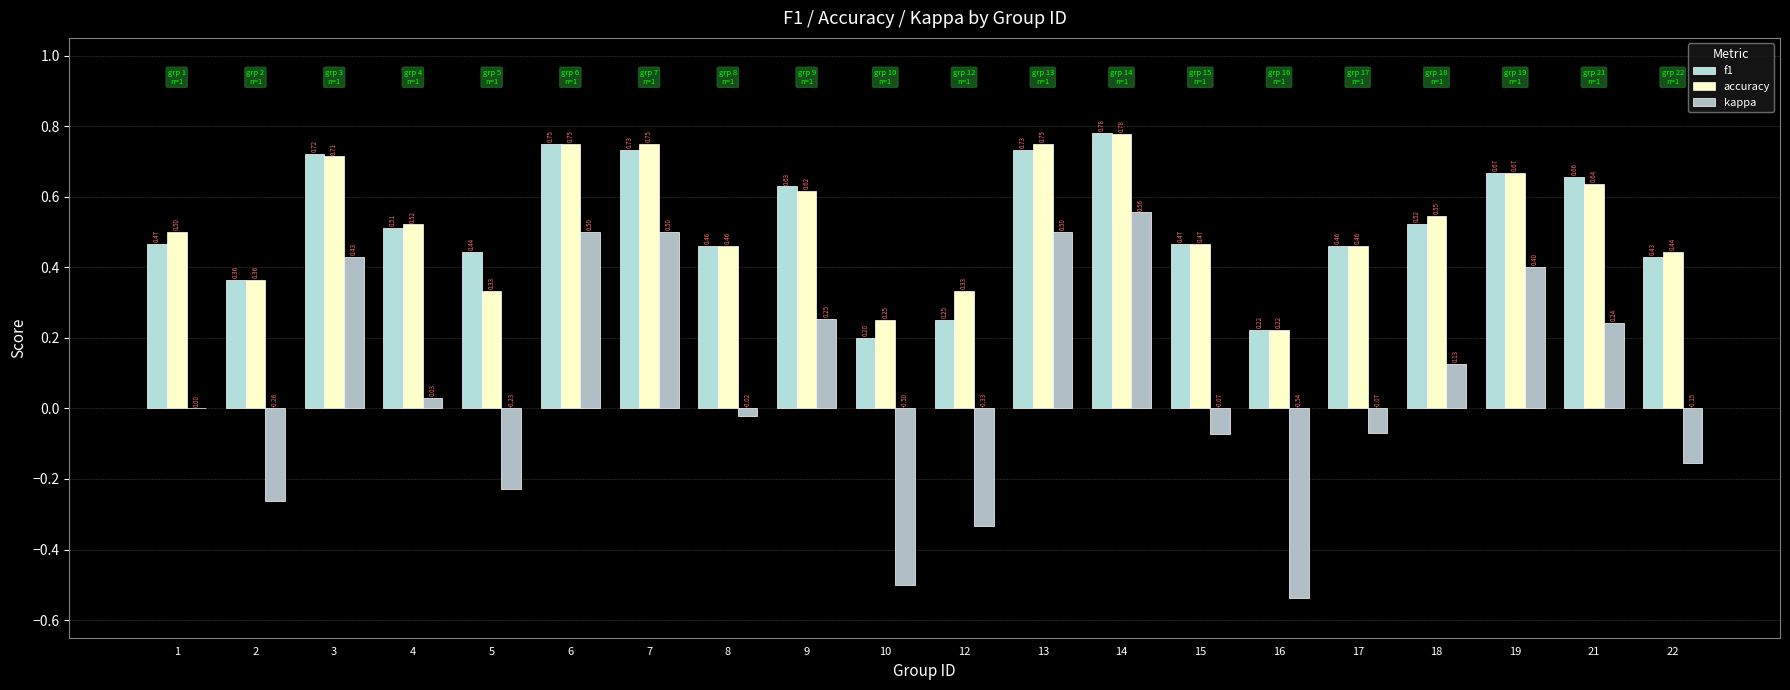

What is the sum of the accuracy values at 4 and 12?

0.9